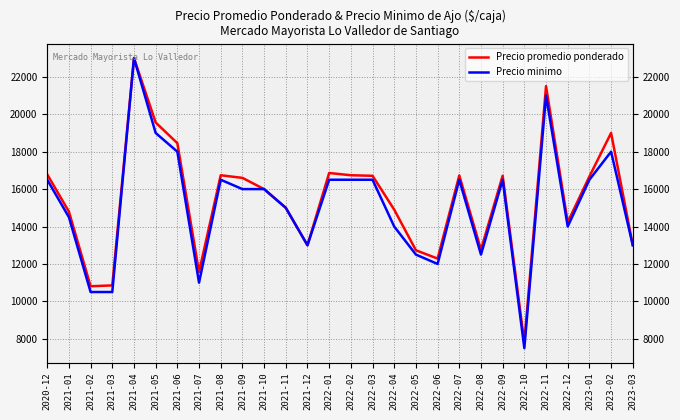

How many series are shown in this chart?

2